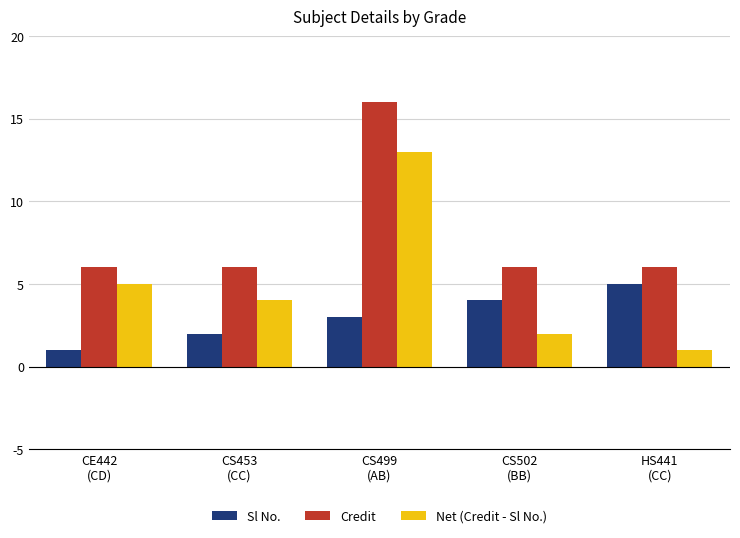

Which category has the highest value in the Sl No. series?

HS441
(CC)